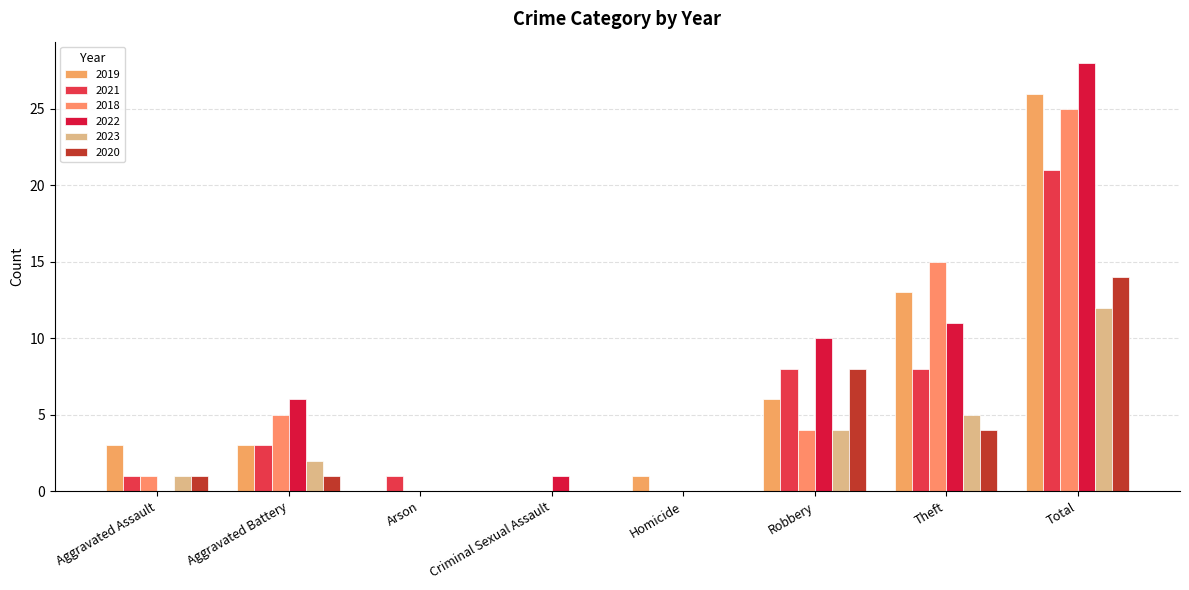

Reading left to right, list all the values displayed in this chart.

2019: Aggravated Assault=3	Aggravated Battery=3	Arson=0	Criminal Sexual Assault=0	Homicide=1	Robbery=6	Theft=13	Total=26
2021: Aggravated Assault=1	Aggravated Battery=3	Arson=1	Criminal Sexual Assault=0	Homicide=0	Robbery=8	Theft=8	Total=21
2018: Aggravated Assault=1	Aggravated Battery=5	Arson=0	Criminal Sexual Assault=0	Homicide=0	Robbery=4	Theft=15	Total=25
2022: Aggravated Assault=0	Aggravated Battery=6	Arson=0	Criminal Sexual Assault=1	Homicide=0	Robbery=10	Theft=11	Total=28
2023: Aggravated Assault=1	Aggravated Battery=2	Arson=0	Criminal Sexual Assault=0	Homicide=0	Robbery=4	Theft=5	Total=12
2020: Aggravated Assault=1	Aggravated Battery=1	Arson=0	Criminal Sexual Assault=0	Homicide=0	Robbery=8	Theft=4	Total=14